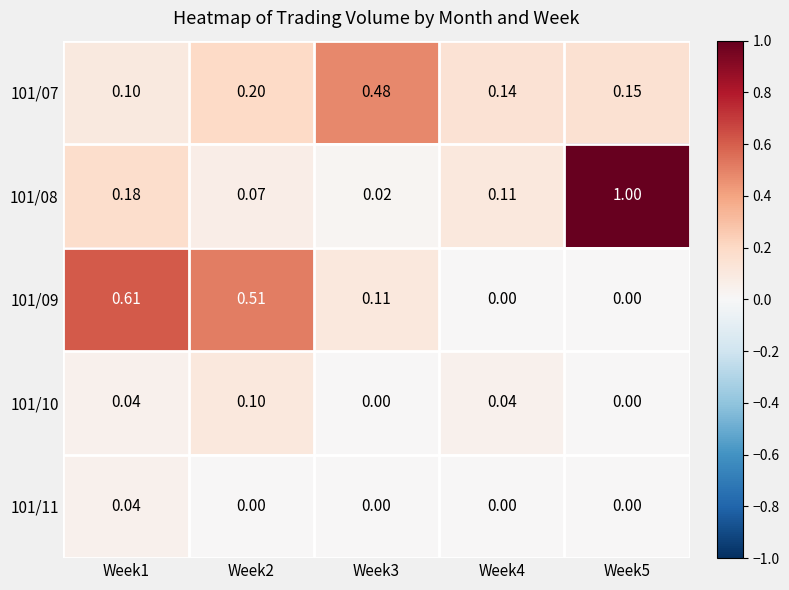

Which series has the largest range (max minus min)?

101/08